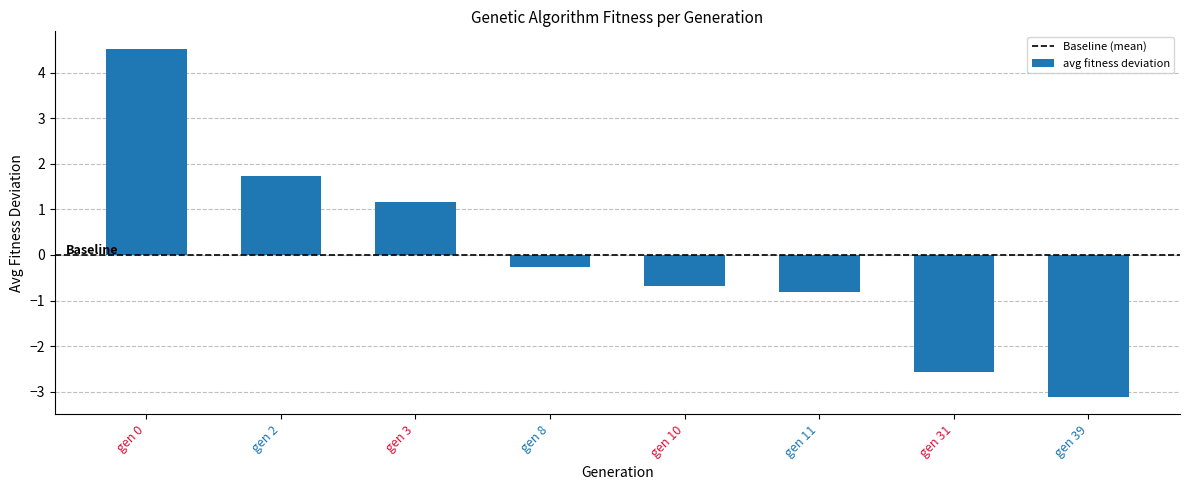

Reading right to left, extract all data points from this chart.

-3.1	-2.6	-0.8	-0.7	-0.3	1.2	1.7	4.5